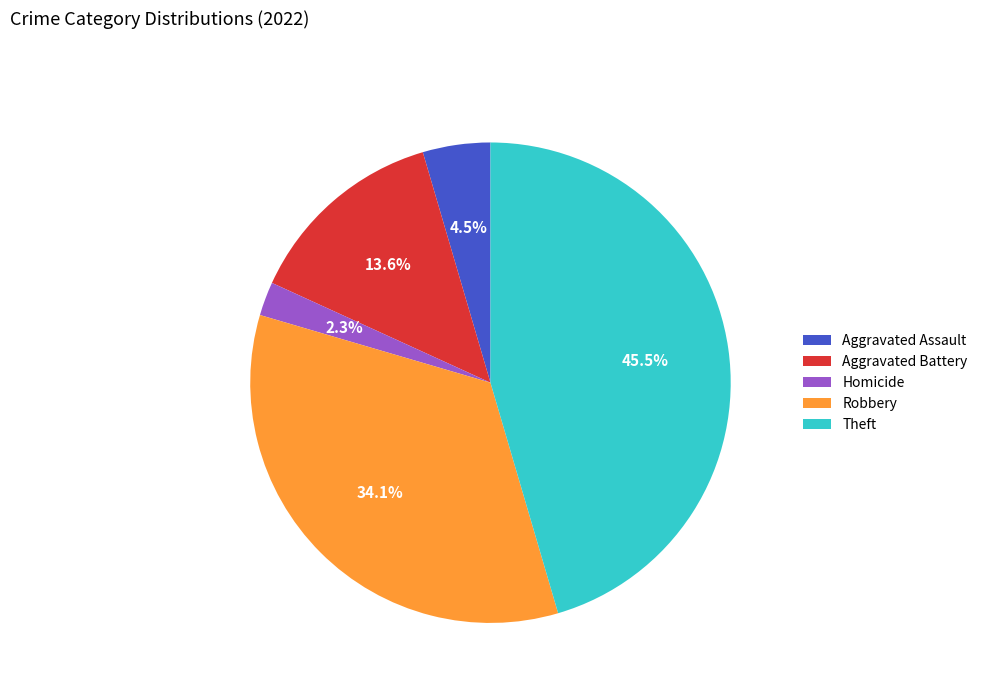

Which has a higher value, Robbery or Homicide?

Robbery